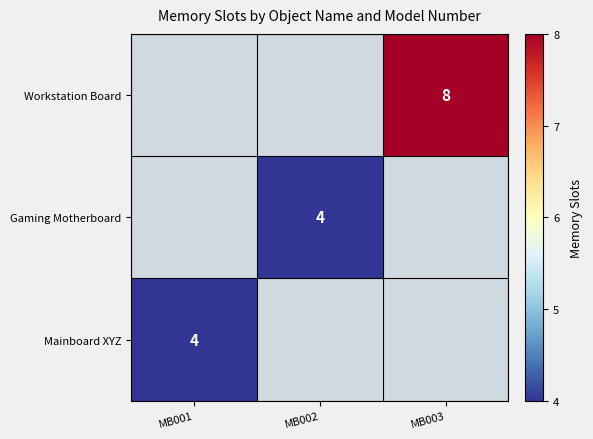

The Gaming Motherboard series shows 1 at MB002. True or false?

False